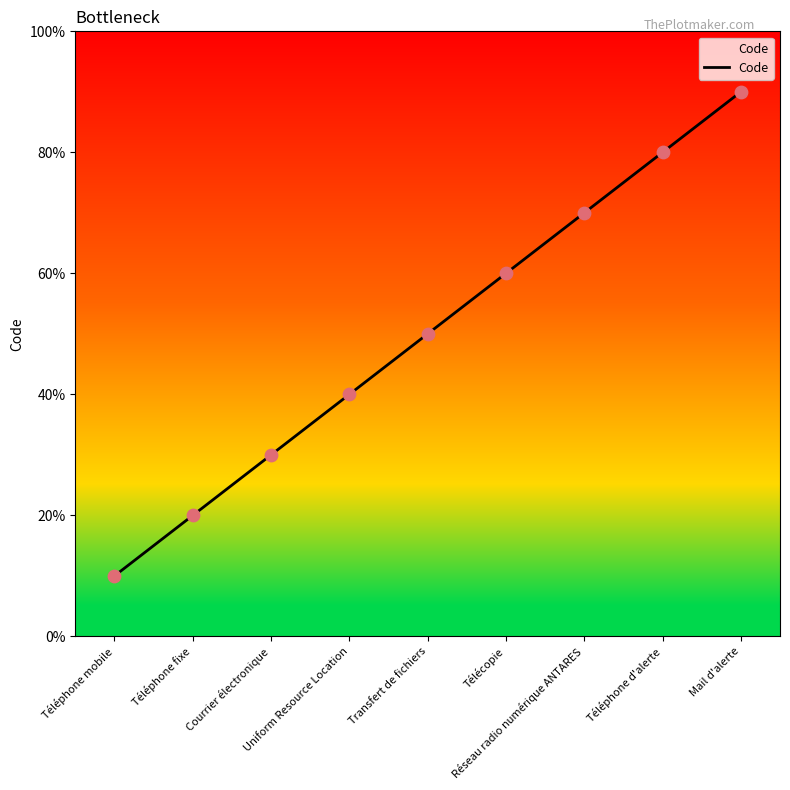

What is the ratio of the value at Téléphone mobile to the value at Téléphone d'alerte?

0.1